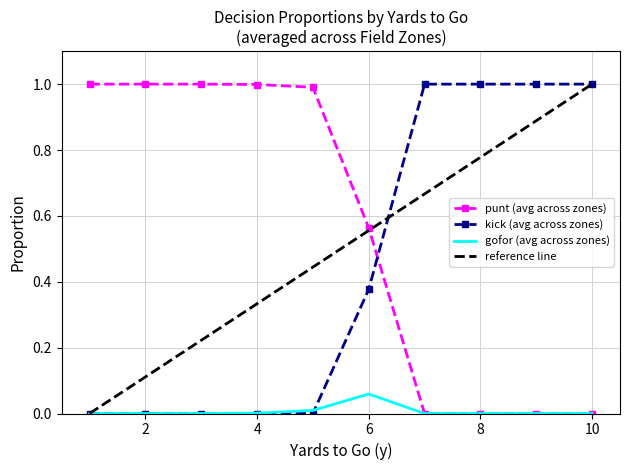

Which series ends up on top after the final intersection of punt (avg across zones) and kick (avg across zones)?

kick (avg across zones)